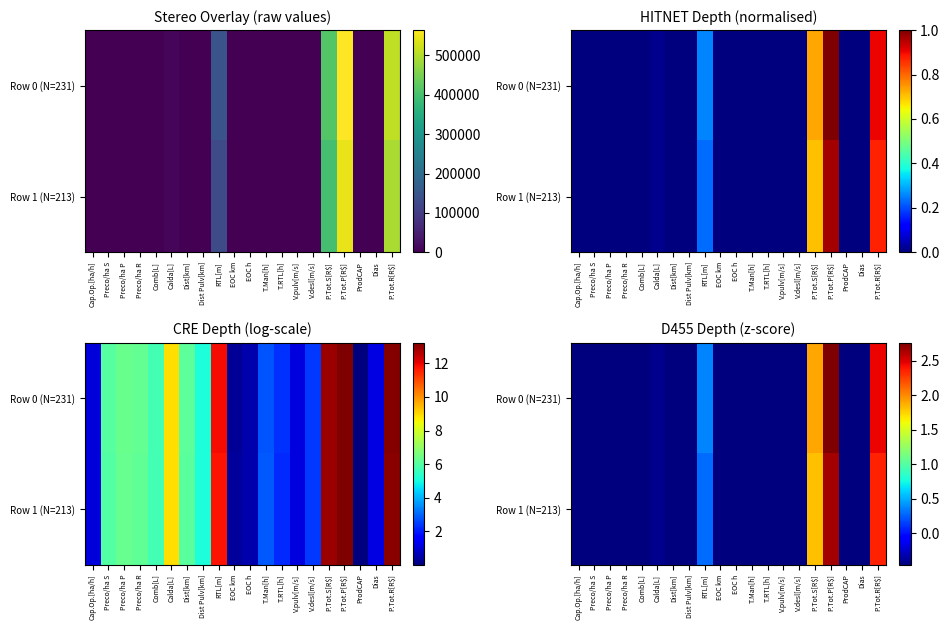

At how many categories does at least one series exceed 2?

2